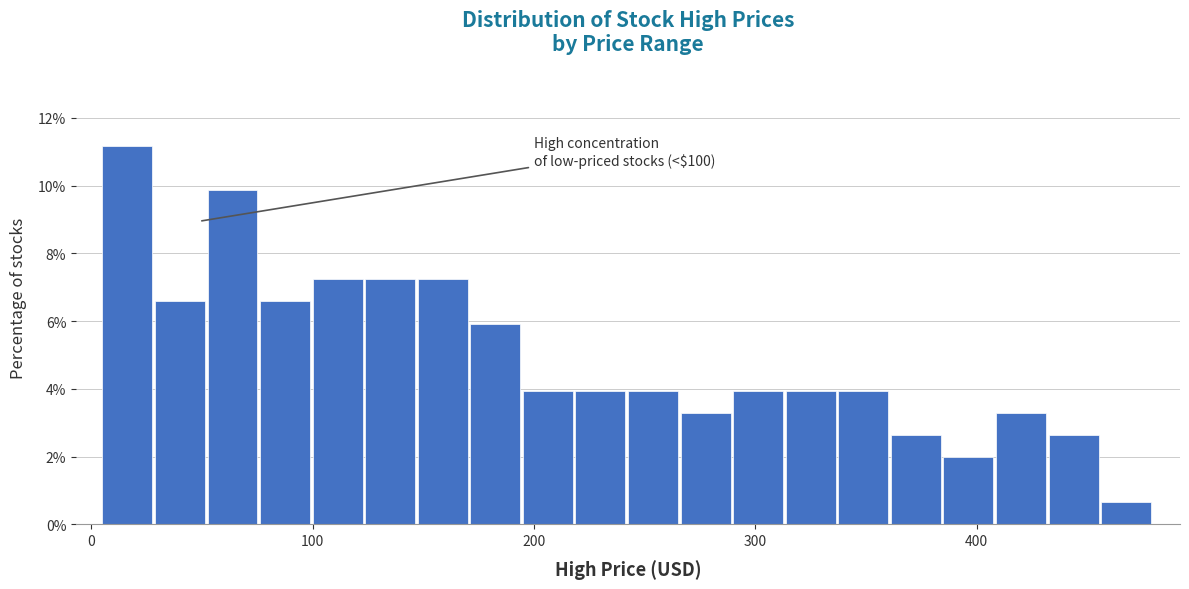

Around what value on the x-axis is the tallest bar? Give the approximate position of its centre, as read against the axis.

20